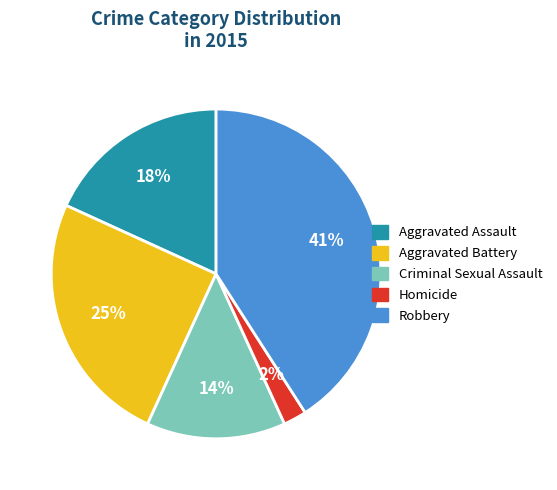

How many segments does this pie chart have?

5